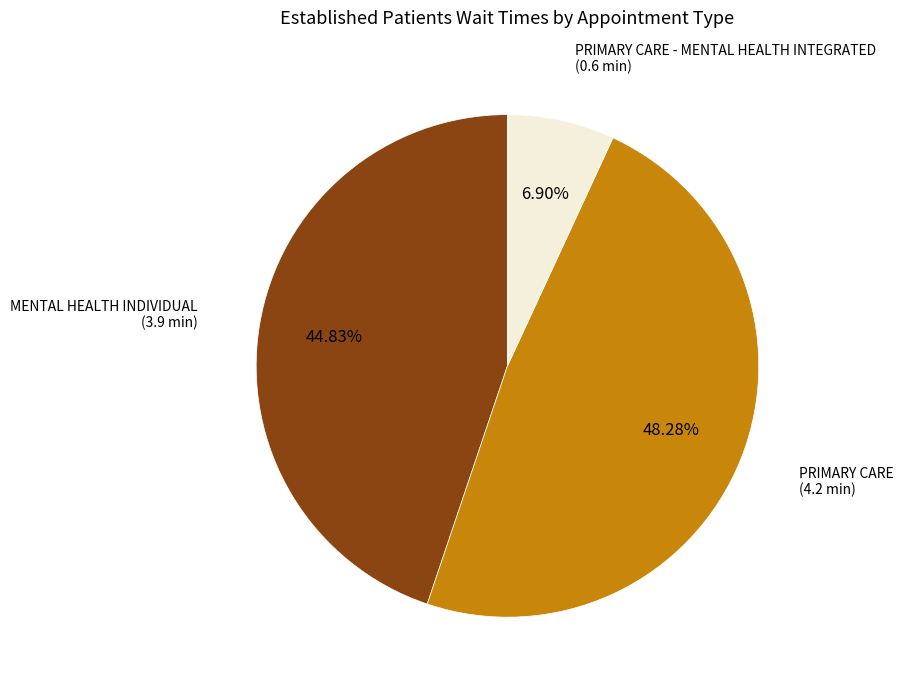

Does any single category account for the majority?

No